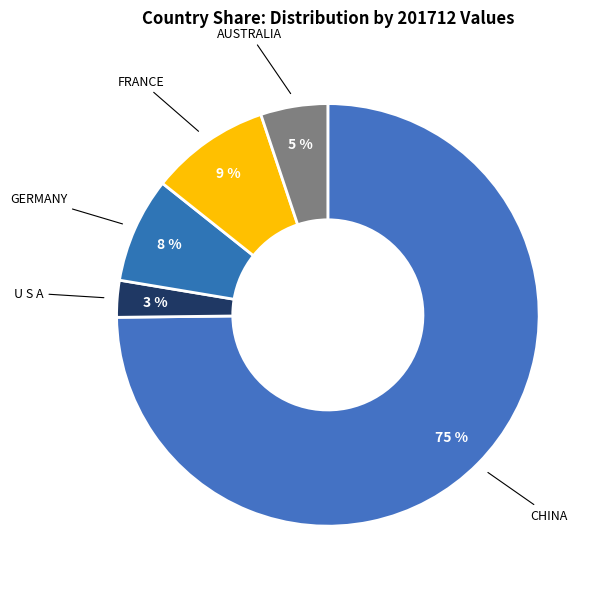

Rank the categories by value from highest to lowest.

CHINA, FRANCE, GERMANY, AUSTRALIA, U S A